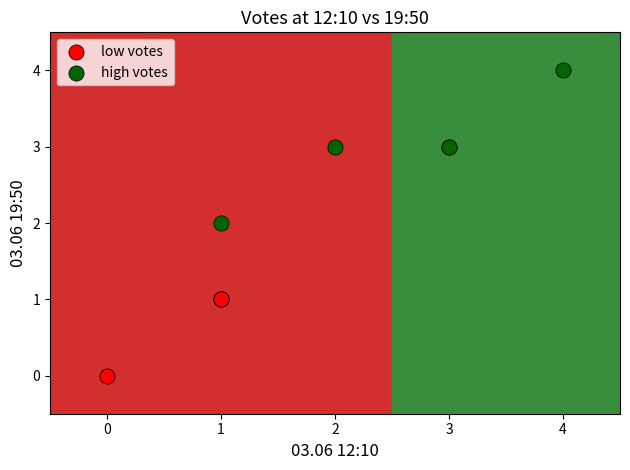

Which series reaches the minimum Y coordinate?

low votes